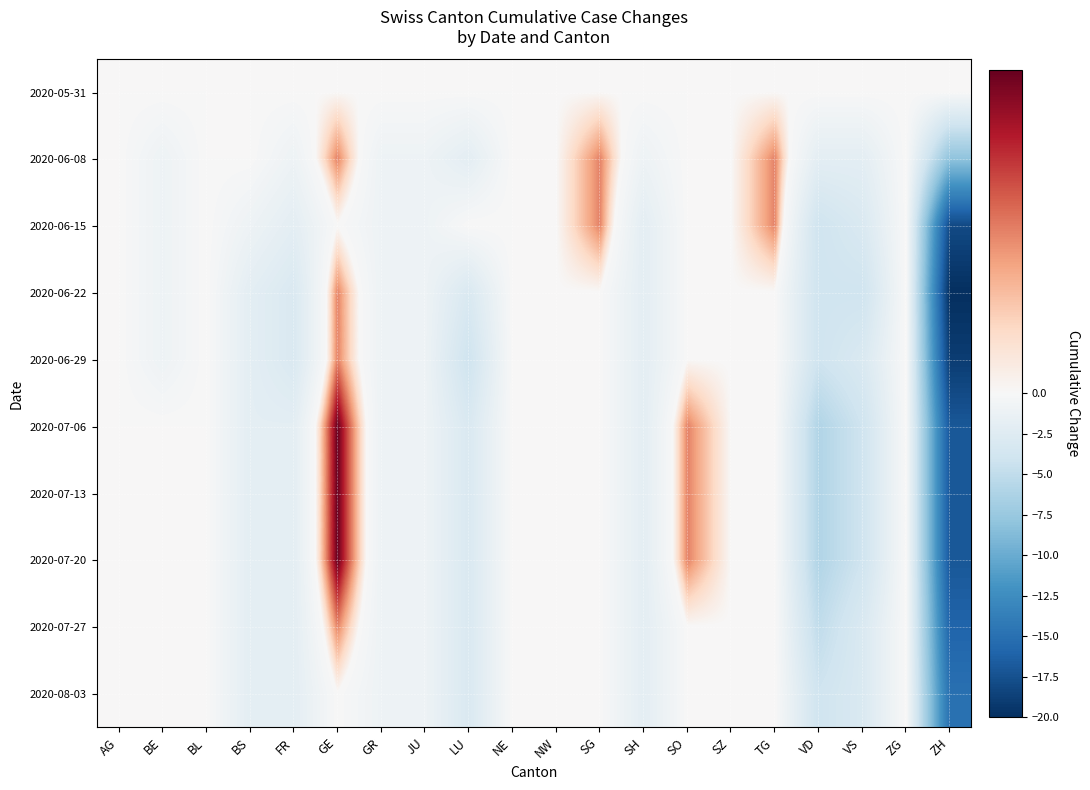

Reading left to right, extract all data points from this chart.

2020-05-31: AG=0	BE=0	BL=0	BS=0	FR=0	GE=0	GR=0	JU=0	LU=0	NE=0	NW=0	SG=0	SH=0	SO=0	SZ=0	TG=0	VD=0	VS=0	ZG=0	ZH=0
2020-06-08: AG=0	BE=-1	BL=0	BS=0	FR=-1	GE=1	GR=-1	JU=-1	LU=-2	NE=0	NW=0	SG=1	SH=-1	SO=0	SZ=0	TG=1	VD=-2	VS=-2	ZG=0	ZH=-8
2020-06-15: AG=0	BE=-1	BL=0	BS=-1	FR=-2	GE=0	GR=-1	JU=-1	LU=0	NE=0	NW=0	SG=1	SH=-2	SO=0	SZ=0	TG=1	VD=-4	VS=-3	ZG=0	ZH=-18
2020-06-22: AG=0	BE=-1	BL=0	BS=-2	FR=-3	GE=1	GR=-1	JU=-1	LU=-3	NE=0	NW=0	SG=0	SH=-2	SO=0	SZ=0	TG=0	VD=-4	VS=-4	ZG=0	ZH=-20
2020-06-29: AG=0	BE=-1	BL=0	BS=-2	FR=-3	GE=1	GR=-1	JU=-1	LU=-4	NE=0	NW=0	SG=0	SH=-2	SO=0	SZ=0	TG=0	VD=-4	VS=-3	ZG=0	ZH=-19
2020-07-06: AG=0	BE=0	BL=0	BS=-2	FR=-2	GE=2	GR=-1	JU=-1	LU=-3	NE=0	NW=0	SG=0	SH=-2	SO=1	SZ=0	TG=0	VD=-6	VS=-4	ZG=0	ZH=-17
2020-07-13: AG=0	BE=0	BL=0	BS=-2	FR=-2	GE=2	GR=-1	JU=-1	LU=-3	NE=0	NW=0	SG=0	SH=-2	SO=1	SZ=0	TG=0	VD=-6	VS=-4	ZG=0	ZH=-17
2020-07-20: AG=0	BE=0	BL=0	BS=-2	FR=-2	GE=2	GR=-1	JU=-1	LU=-3	NE=0	NW=0	SG=0	SH=-2	SO=1	SZ=0	TG=0	VD=-6	VS=-4	ZG=0	ZH=-17
2020-07-27: AG=0	BE=0	BL=0	BS=-2	FR=-2	GE=1	GR=-1	JU=-1	LU=-3	NE=0	NW=0	SG=0	SH=-2	SO=0	SZ=0	TG=0	VD=-5	VS=-3	ZG=0	ZH=-16
2020-08-03: AG=0	BE=0	BL=0	BS=-2	FR=-2	GE=0	GR=-1	JU=-1	LU=-3	NE=0	NW=0	SG=0	SH=-2	SO=0	SZ=0	TG=0	VD=-4	VS=-3	ZG=0	ZH=-15